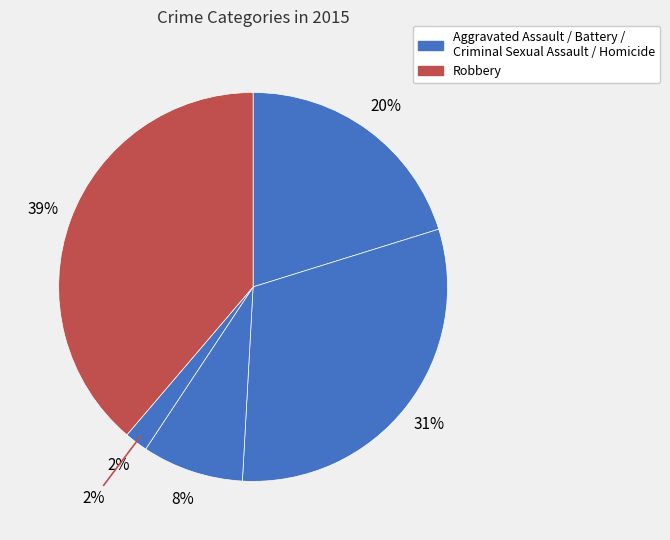

To the nearest percent, what is the combined percentage of Robbery and Criminal Sexual Assault?

47%